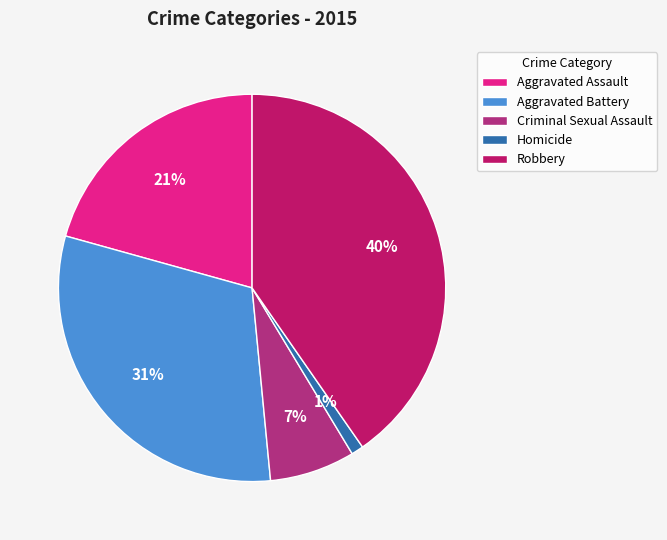

How many segments does this pie chart have?

5